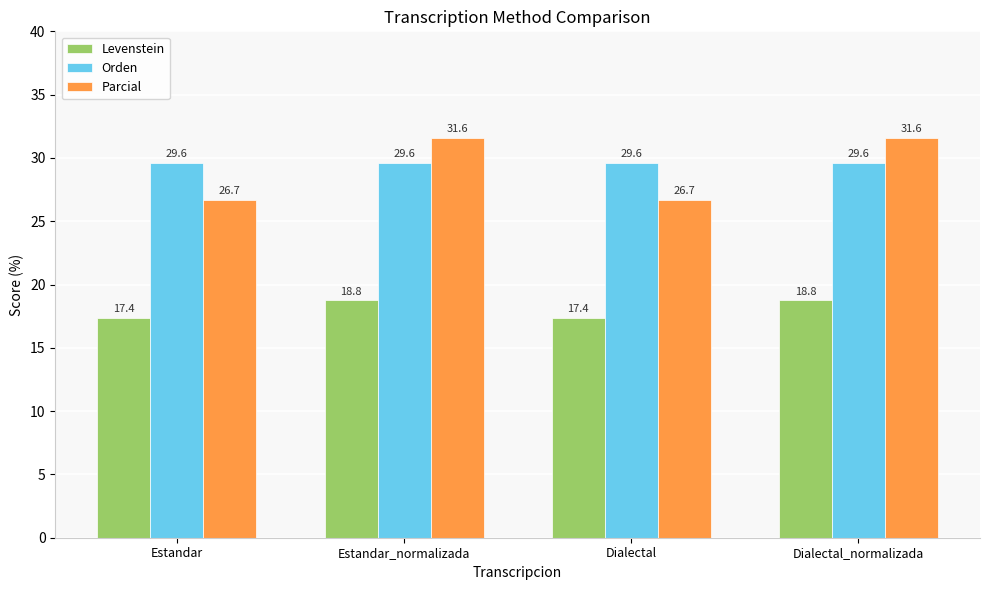

What is the sum of the Orden values at Estandar and Estandar_normalizada?

59.3